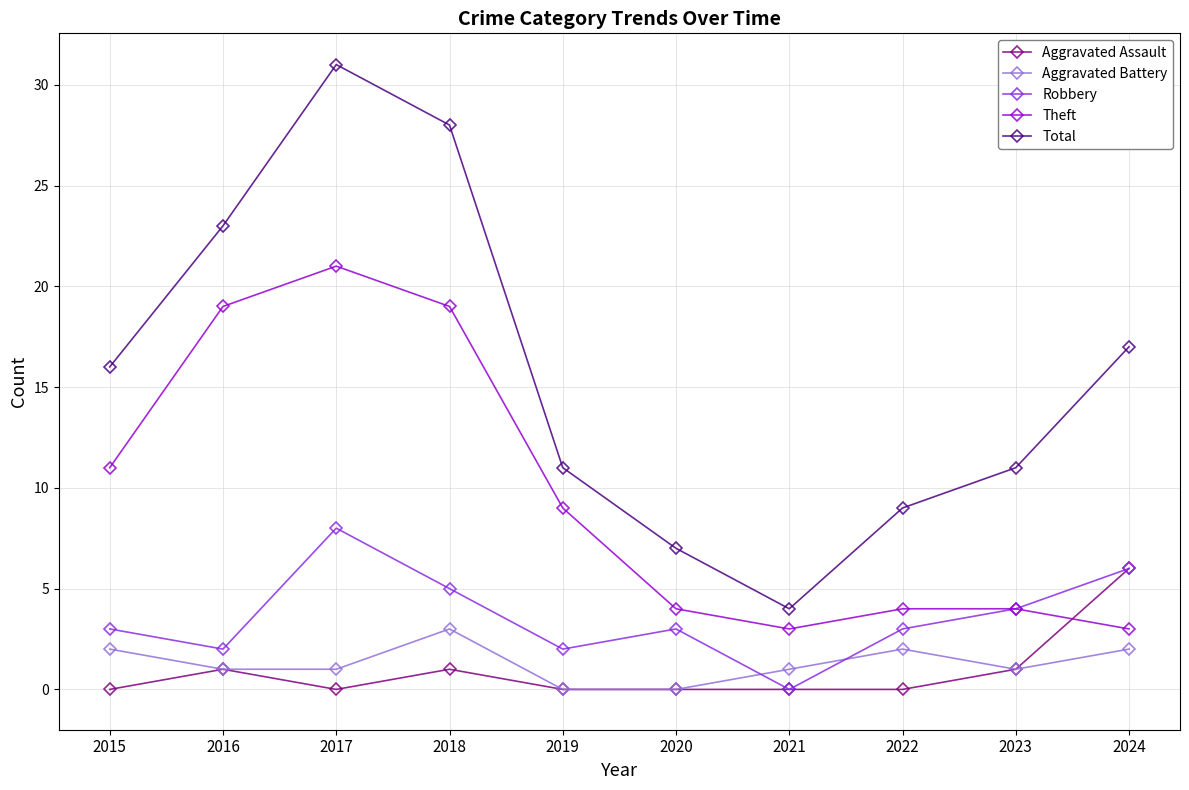

Which series has the largest range (max minus min)?

Total